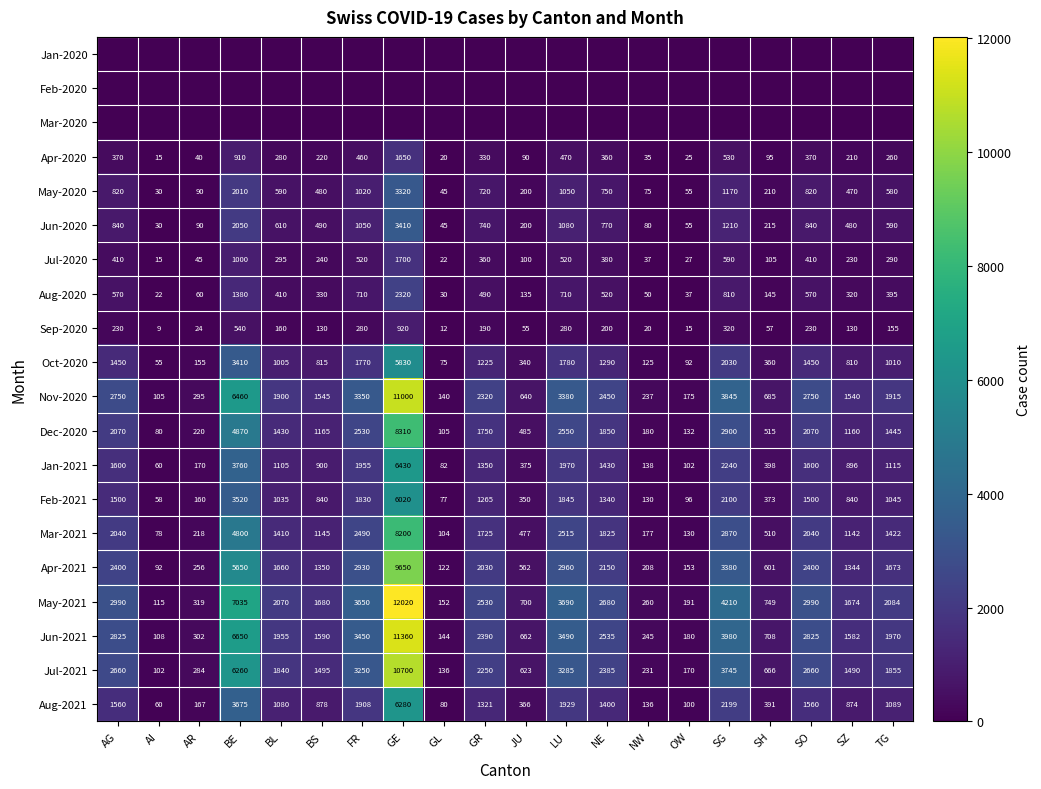

Count the number of categories in the chart.

20